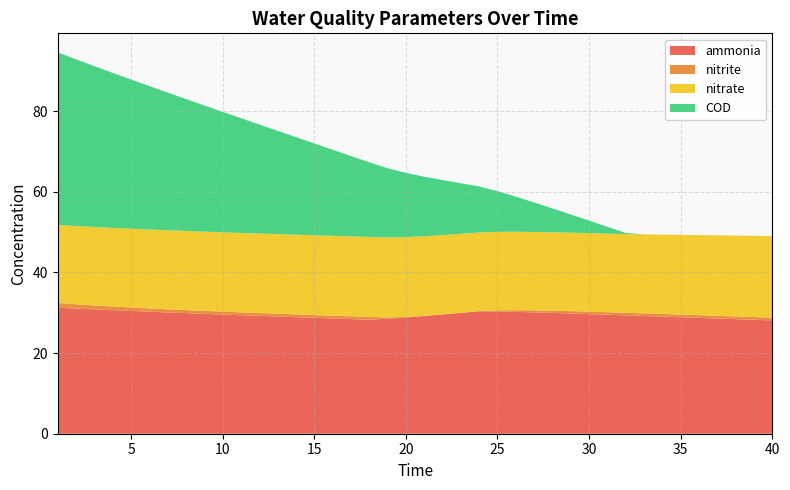

Reading left to right, transcribe all the data shown in this chart.

ammonia: 1=31.3	2=31.0	3=30.8	4=30.6	5=30.4	6=30.3	7=30.1	8=29.9	9=29.7	10=29.6	11=29.4	12=29.2	13=29.1	14=28.9	15=28.8	16=28.6	17=28.4	18=28.3	19=28.5	20=28.8	21=29.2	22=29.6	23=30.0	24=30.4	25=30.3	26=30.2	27=30.1	28=30.0	29=29.8	30=29.7	31=29.5	32=29.4	33=29.2	34=29.0	35=28.9	36=28.7	37=28.6	38=28.4	39=28.3	40=28.1
nitrite: 1=1.2	2=1.1	3=1.0	4=0.9	5=0.9	6=0.8	7=0.8	8=0.8	9=0.7	10=0.7	11=0.7	12=0.7	13=0.7	14=0.7	15=0.7	16=0.7	17=0.7	18=0.7	19=0.3	20=0.1	21=0.1	22=0.0	23=0.0	24=0.0	25=0.3	26=0.4	27=0.5	28=0.6	29=0.6	30=0.6	31=0.6	32=0.6	33=0.7	34=0.7	35=0.7	36=0.7	37=0.7	38=0.7	39=0.7	40=0.7
nitrate: 1=19.4	2=19.4	3=19.5	4=19.5	5=19.5	6=19.6	7=19.6	8=19.6	9=19.7	10=19.7	11=19.7	12=19.7	13=19.7	14=19.8	15=19.8	16=19.8	17=19.8	18=19.9	19=19.8	20=19.8	21=19.7	22=19.7	23=19.6	24=19.5	25=19.5	26=19.4	27=19.4	28=19.4	29=19.5	30=19.5	31=19.5	32=19.5	33=19.6	34=19.7	35=19.8	36=19.9	37=20.0	38=20.0	39=20.1	40=20.2
COD: 1=42.8	2=41.3	3=39.9	4=38.5	5=37.0	6=35.6	7=34.2	8=32.7	9=31.3	10=29.9	11=28.5	12=27.0	13=25.6	14=24.2	15=22.8	16=21.4	17=19.9	18=18.5	19=17.2	20=16.0	21=14.8	22=13.7	23=12.5	24=11.4	25=10.1	26=8.7	27=7.3	28=5.9	29=4.5	30=3.1	31=1.7	32=0.3	33=0.0	34=0.0	35=0.0	36=0.0	37=0.0	38=0.0	39=0.0	40=0.0